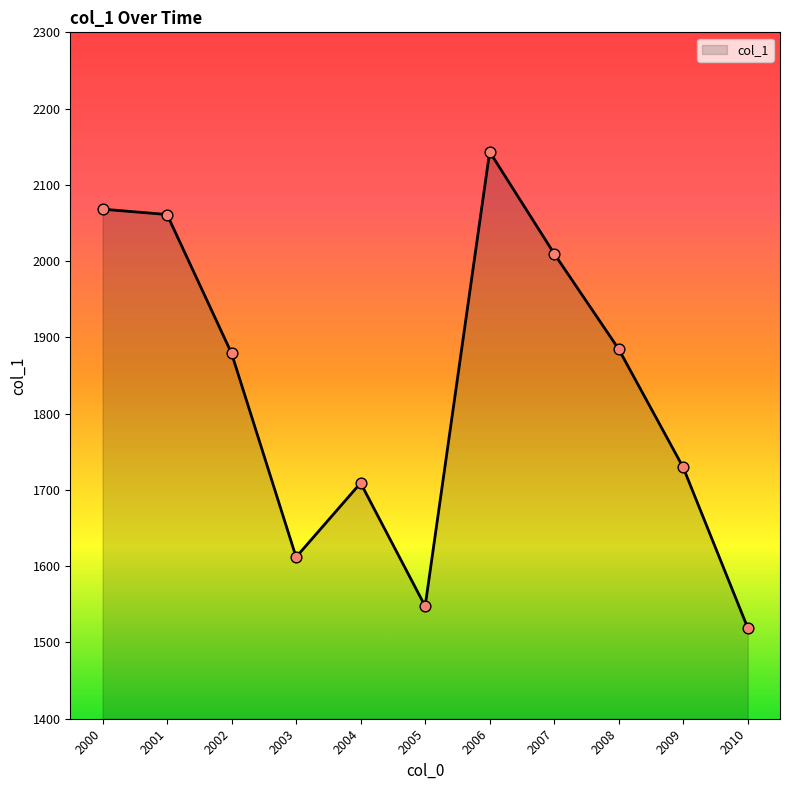

What is the ratio of the value at 2002 to the value at 2005?

1.2